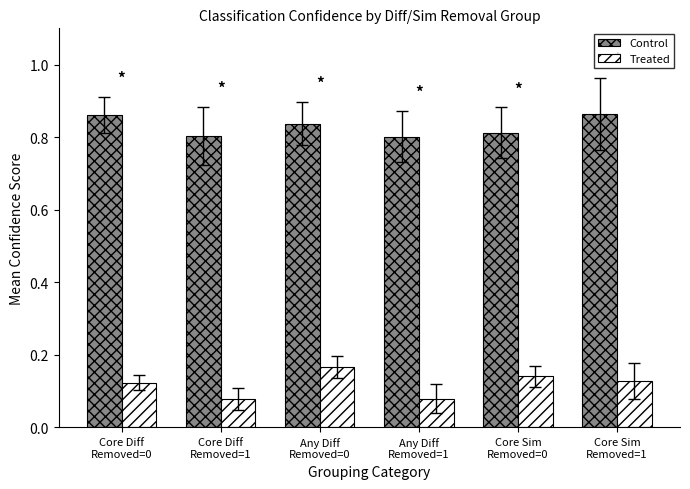

What are all the series names shown in the legend?

Control, Treated